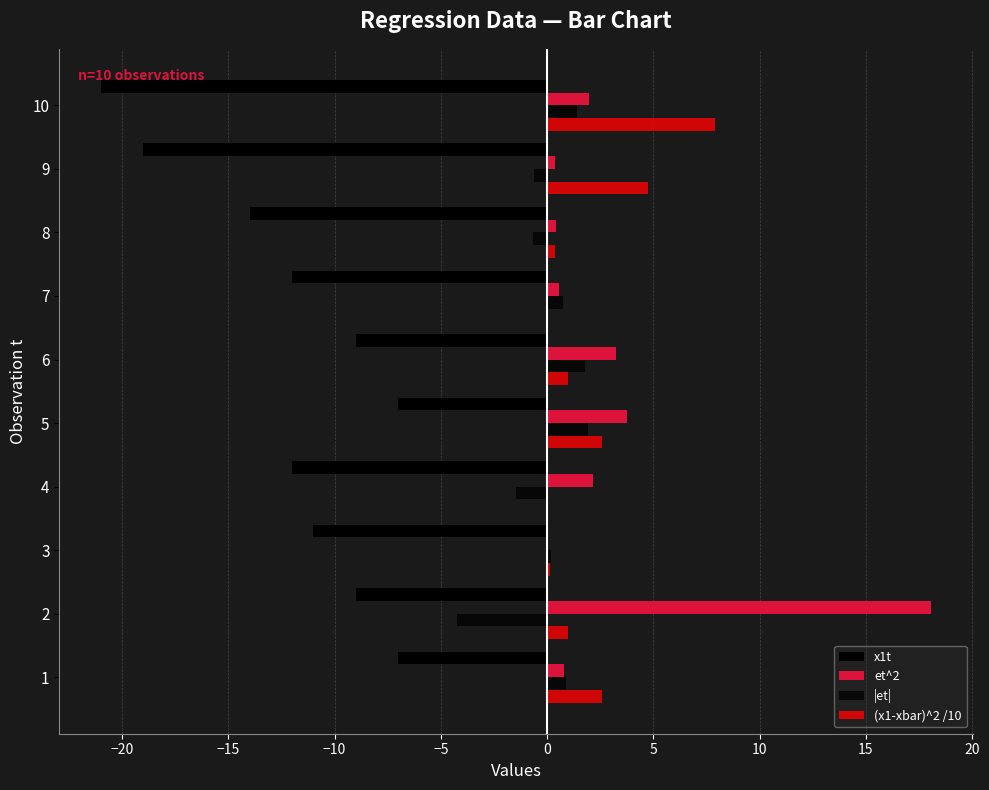

How many series are shown in this chart?

4